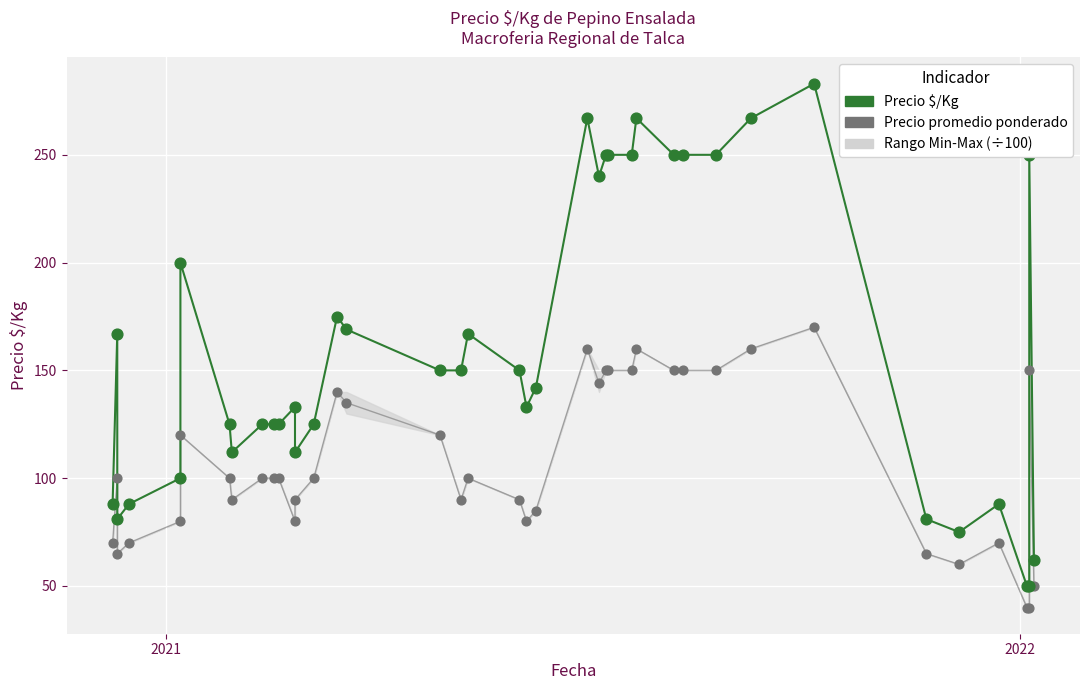

Which series reaches the maximum Y coordinate?

Precio $/Kg